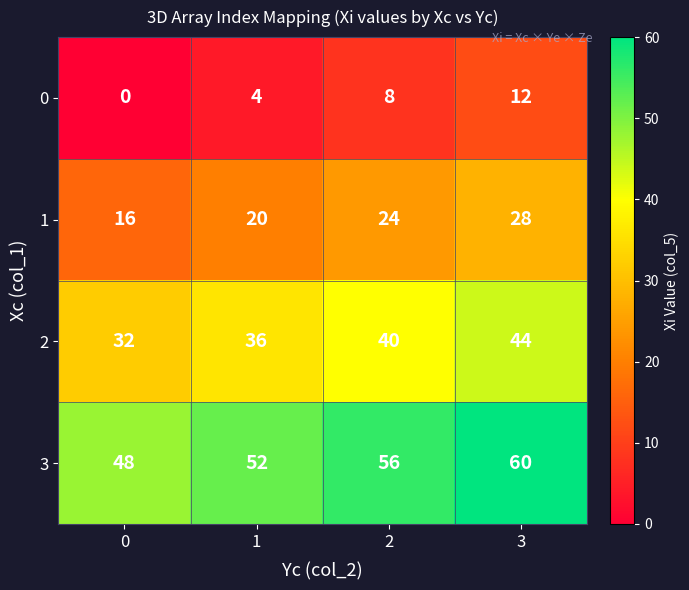

At how many categories does at least one series exceed 11?

4